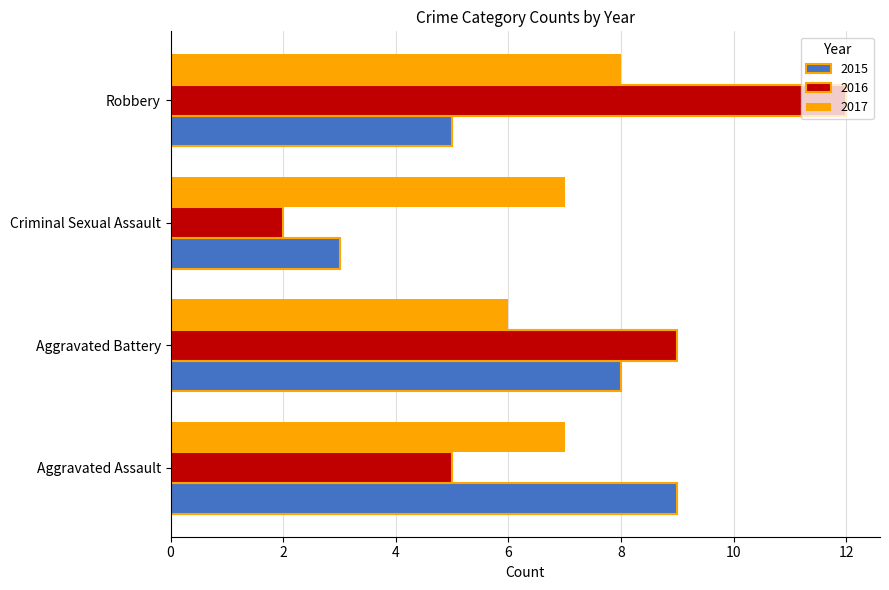

True or false: 2017 has a value of 6 at Aggravated Battery.

True